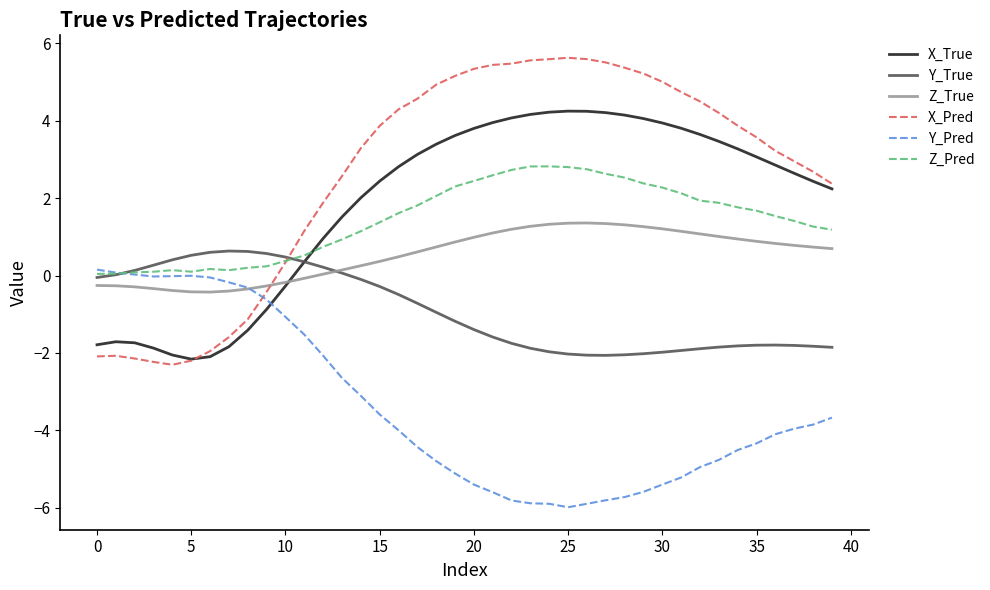

Which series has the largest range (max minus min)?

X_Pred